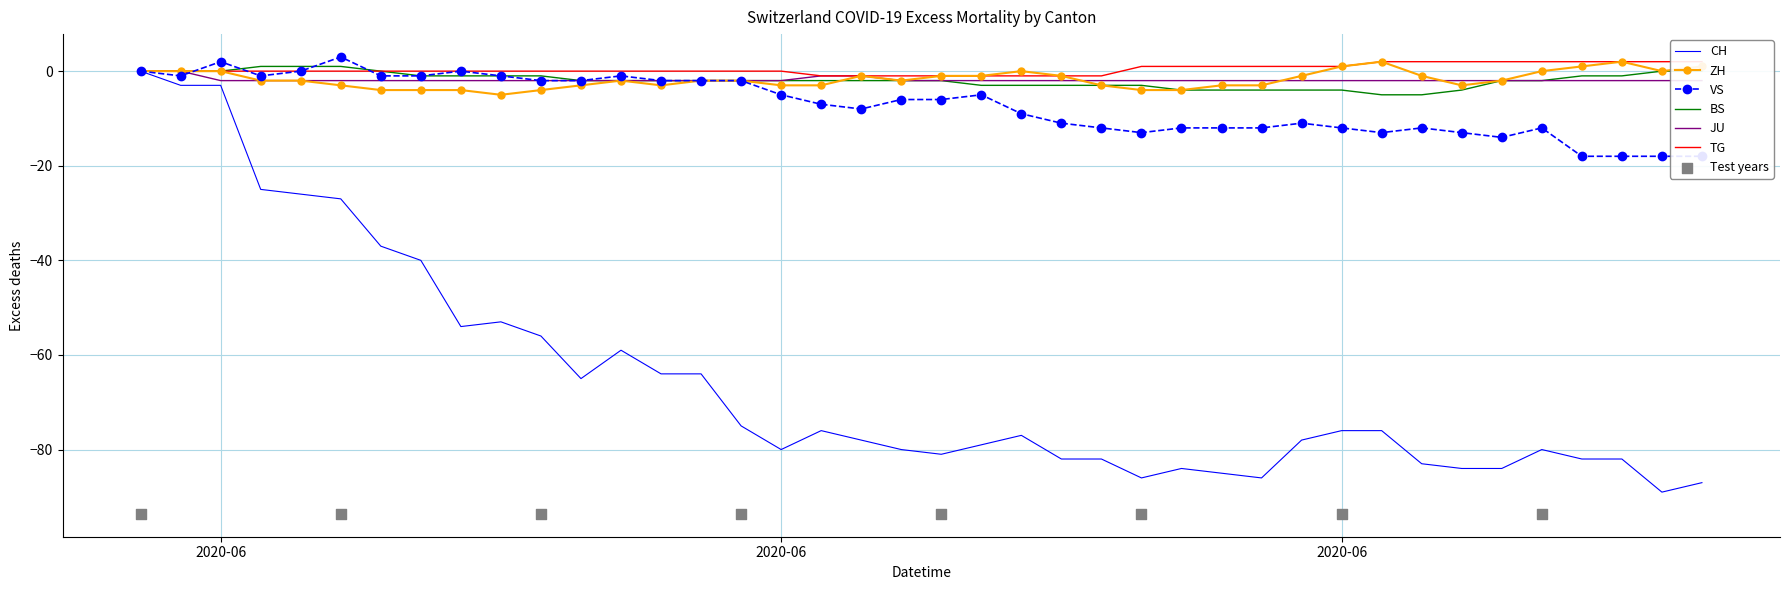

Is the value of BS at 22 greater than the value of ZH at 17?

No